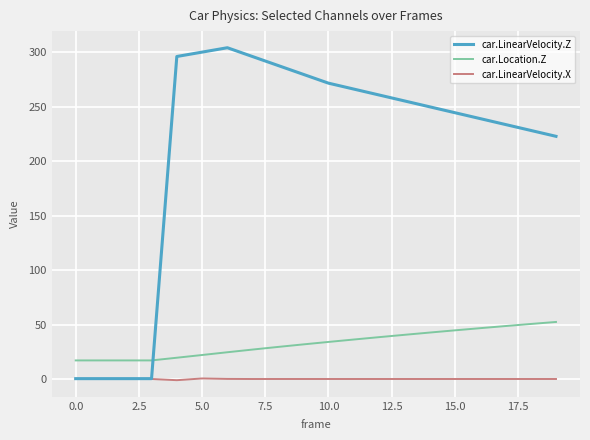

List the series in order of their peak value, highest first.

car.LinearVelocity.Z, car.Location.Z, car.LinearVelocity.X